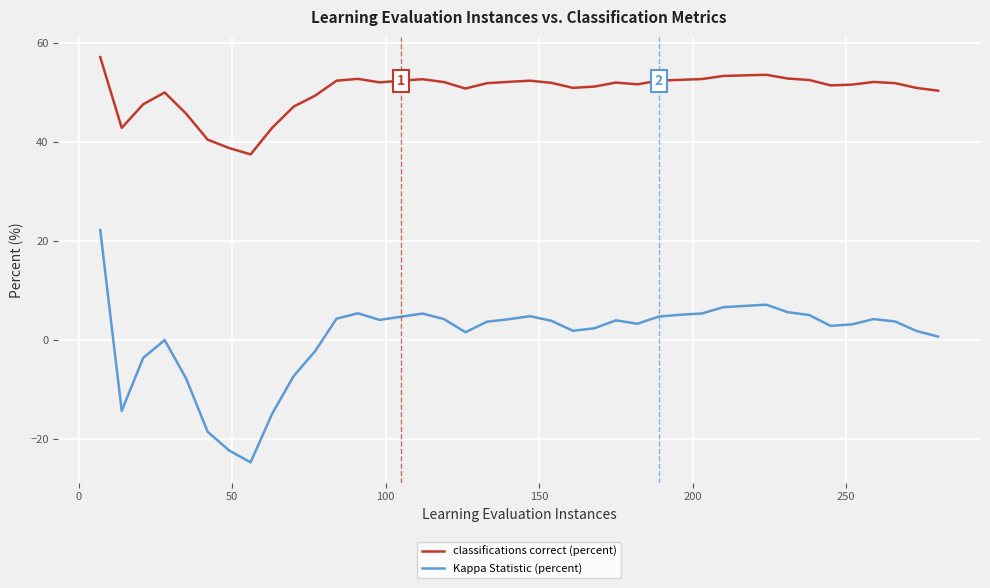

Rank the series by their maximum value, from lowest to highest.

Kappa Statistic (percent), classifications correct (percent)